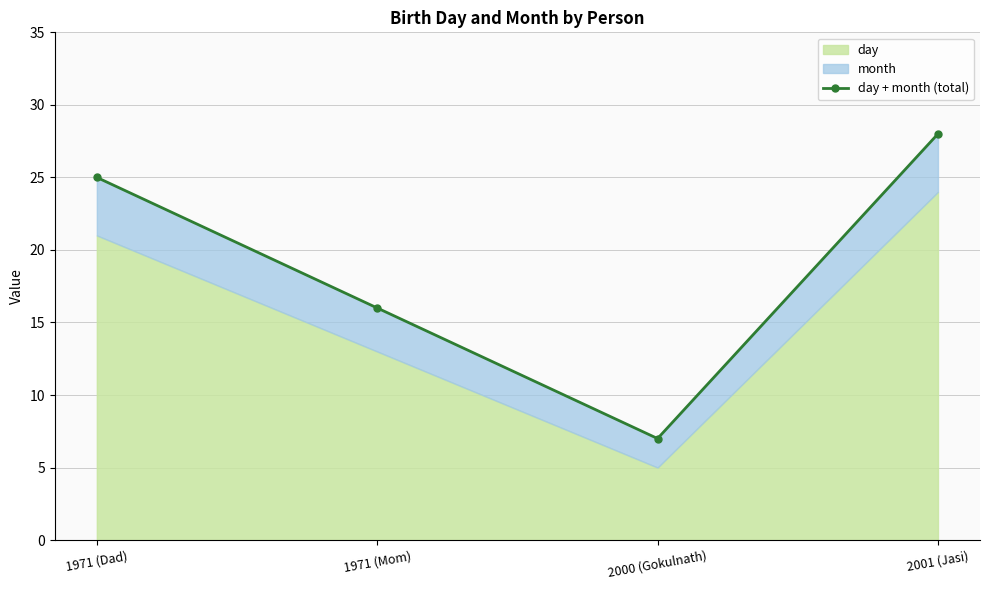

List the labels in order of value, largest first.

2001 (Jasi), 1971 (Dad), 1971 (Mom), 2000 (Gokulnath)